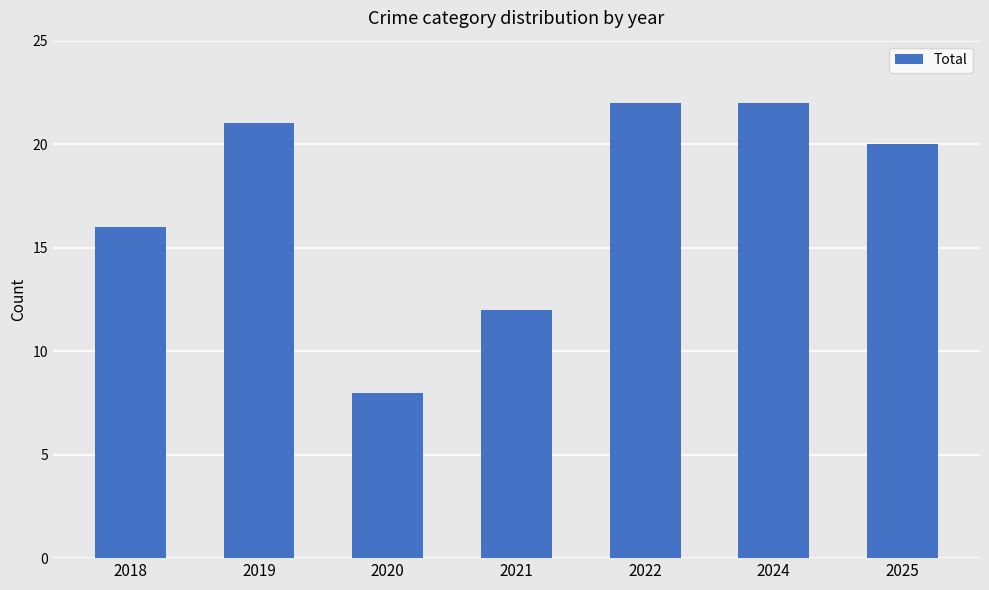

What is the ratio of the value at 2020 to the value at 2025?

0.4